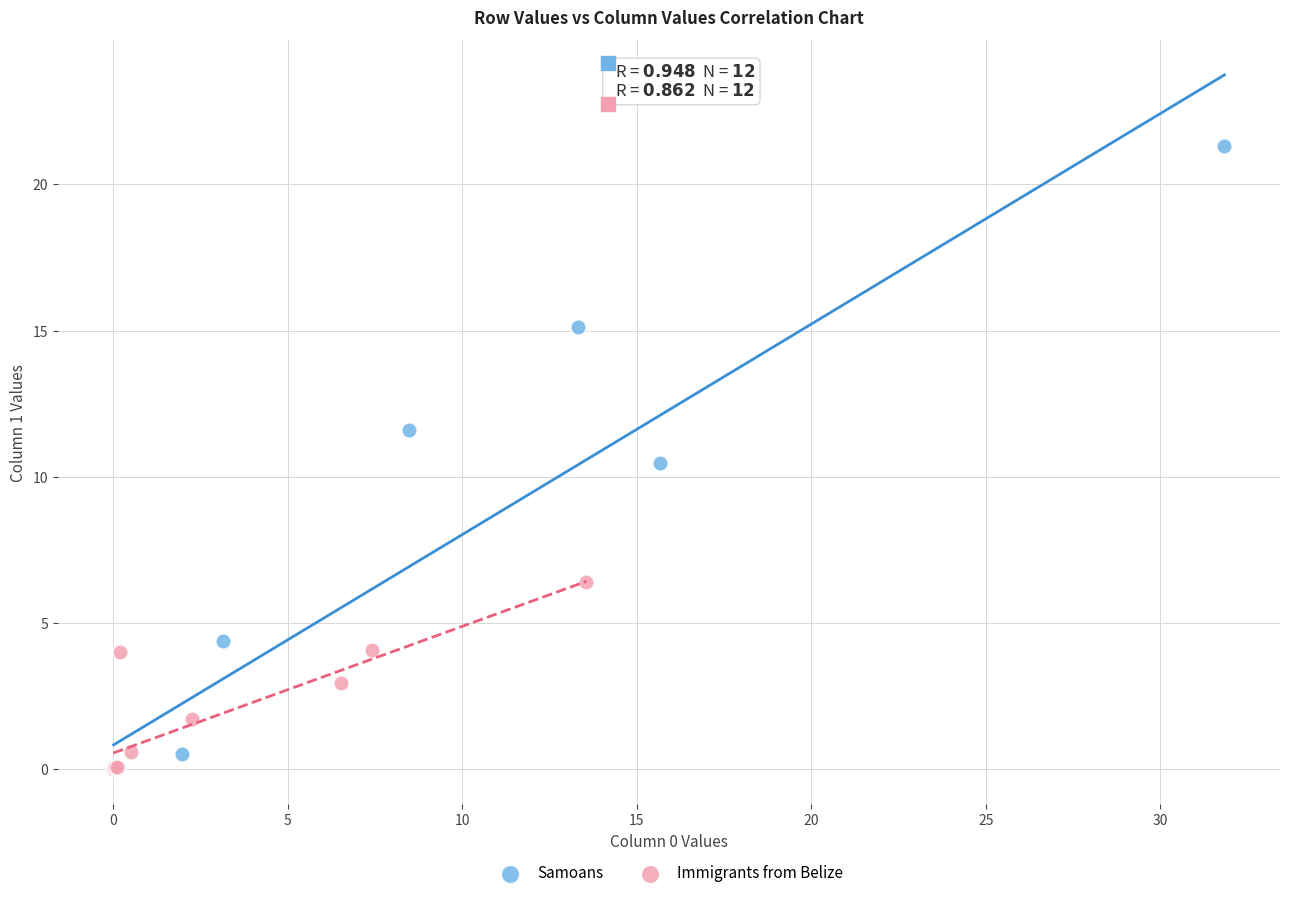

Which series has the largest Y range (max minus min)?

Samoans